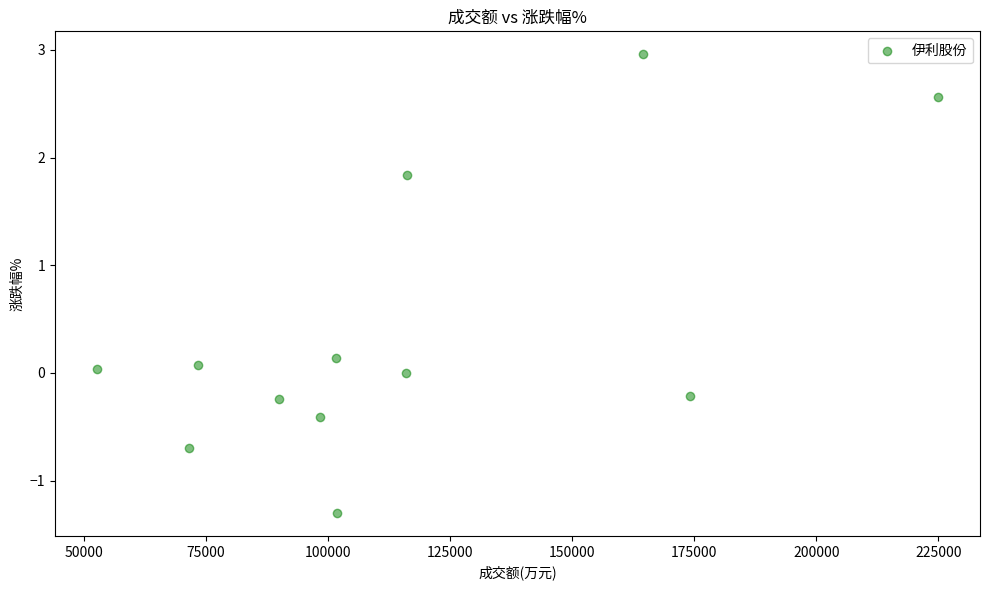

What is the average X value?

115400.4